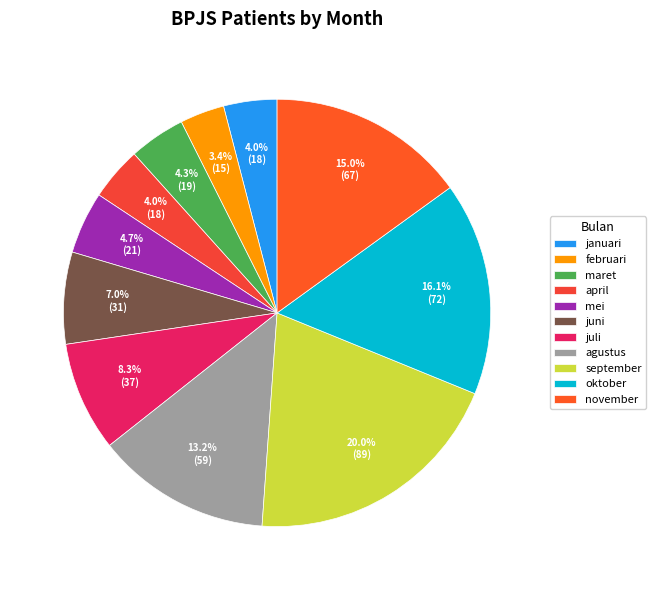

The februari slice represents 18% of the pie. True or false?

False